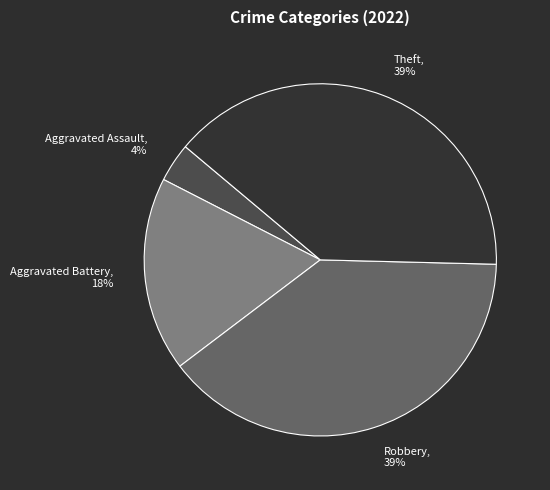

Count the number of slices in the pie.

4